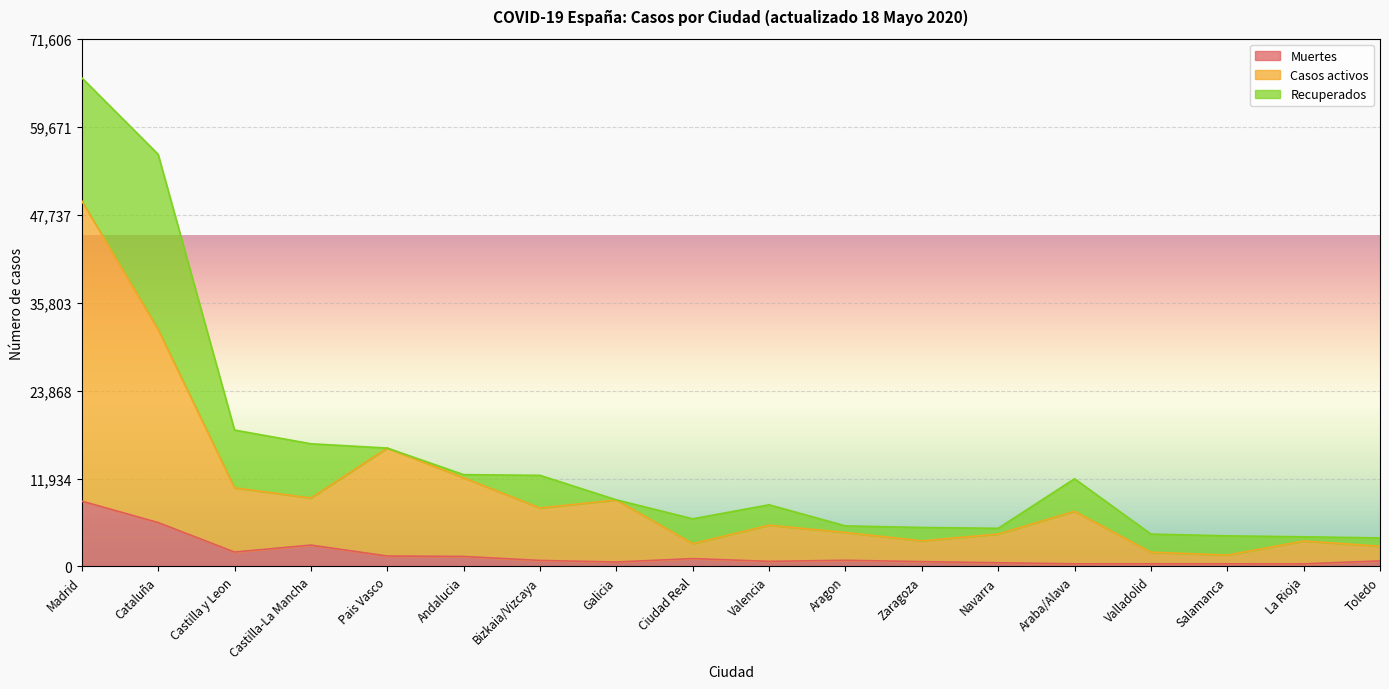

At which category is the sum across all series the highest?

Madrid